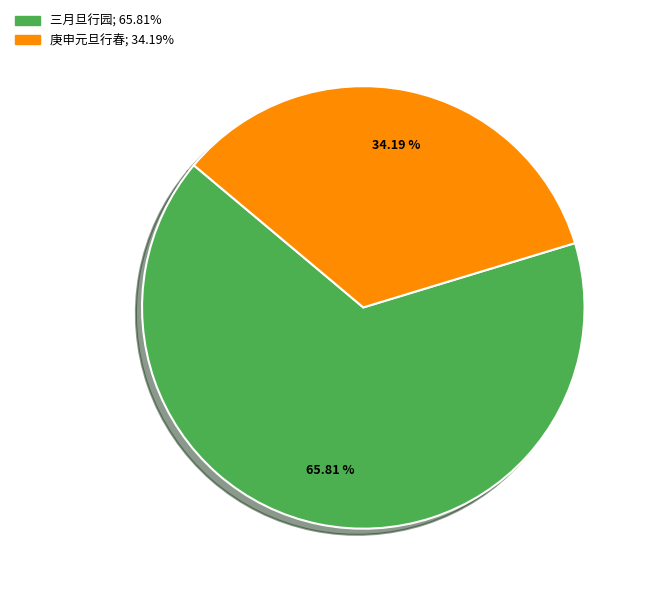

Count the number of slices in the pie.

2